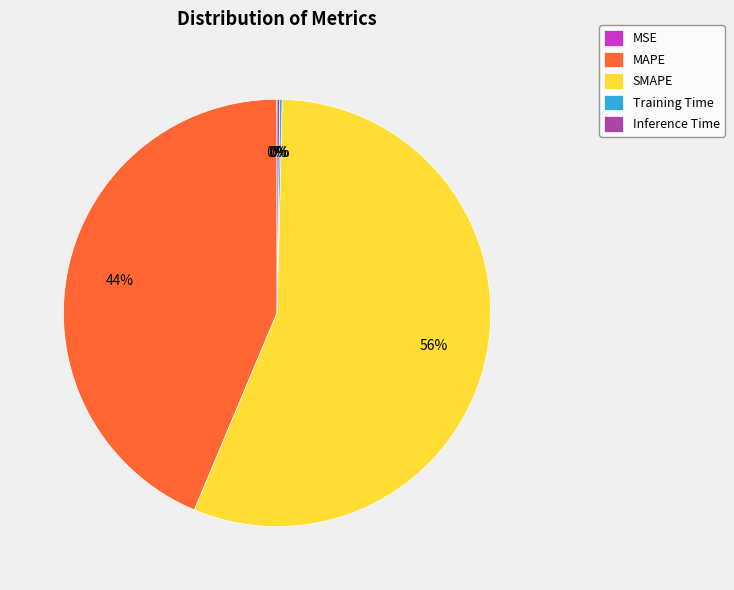

To the nearest percent, what is the combined percentage of MAPE and SMAPE?

100%